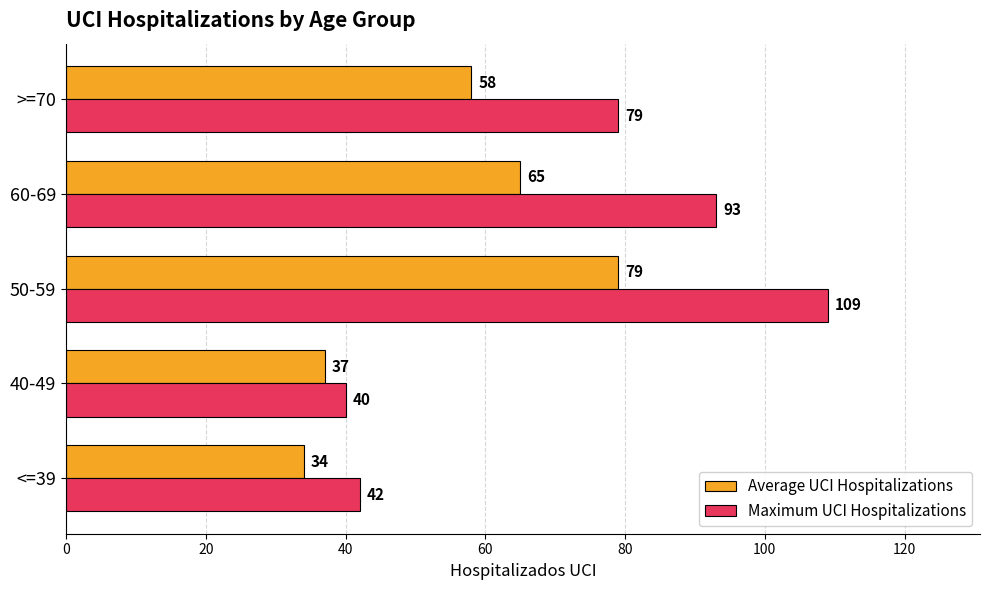

What is the greatest value displayed?

109